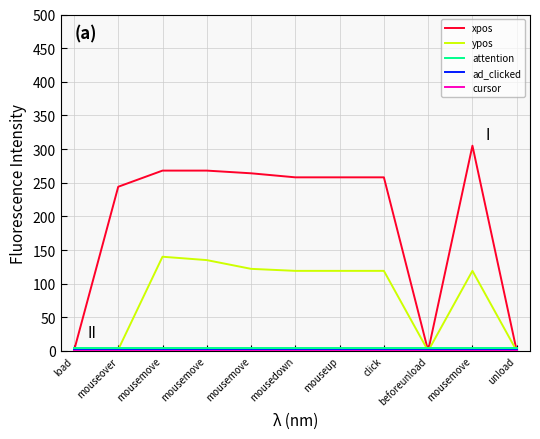

How many lines are shown in the chart?

5